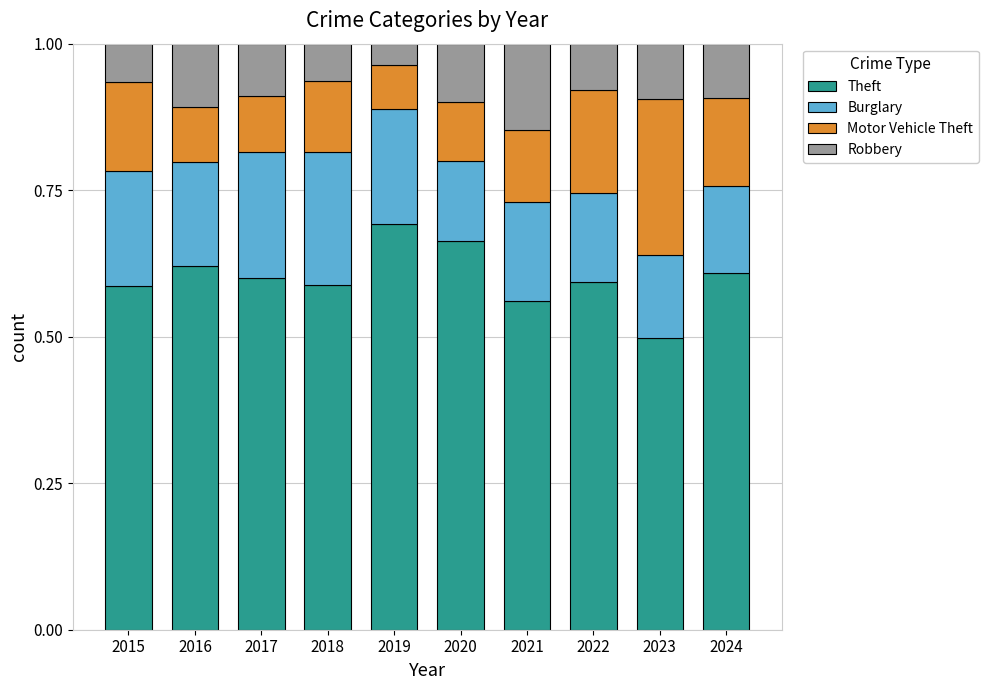

Is it true that Theft equals 0.1 at 2016?

False